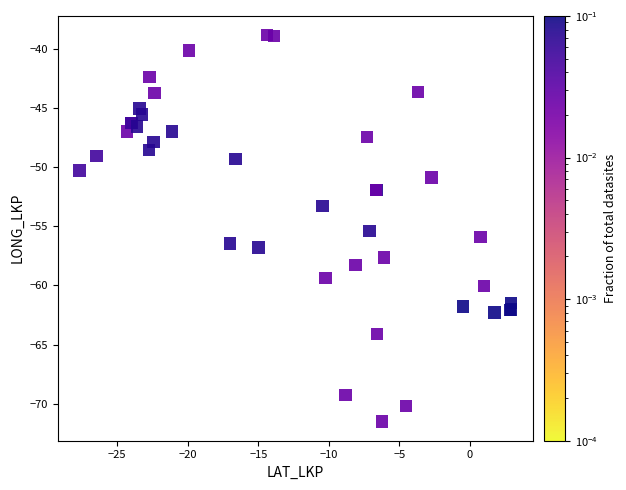

What Y value in the scatter plot is closest to -55?

-55.4